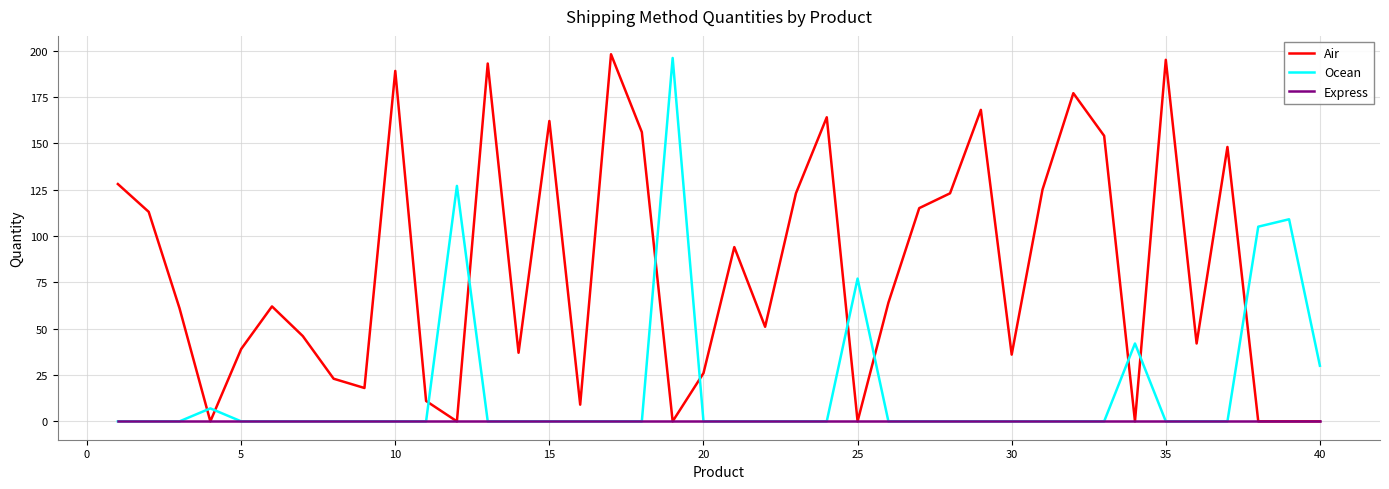

Which series has the largest total across all categories?

Air